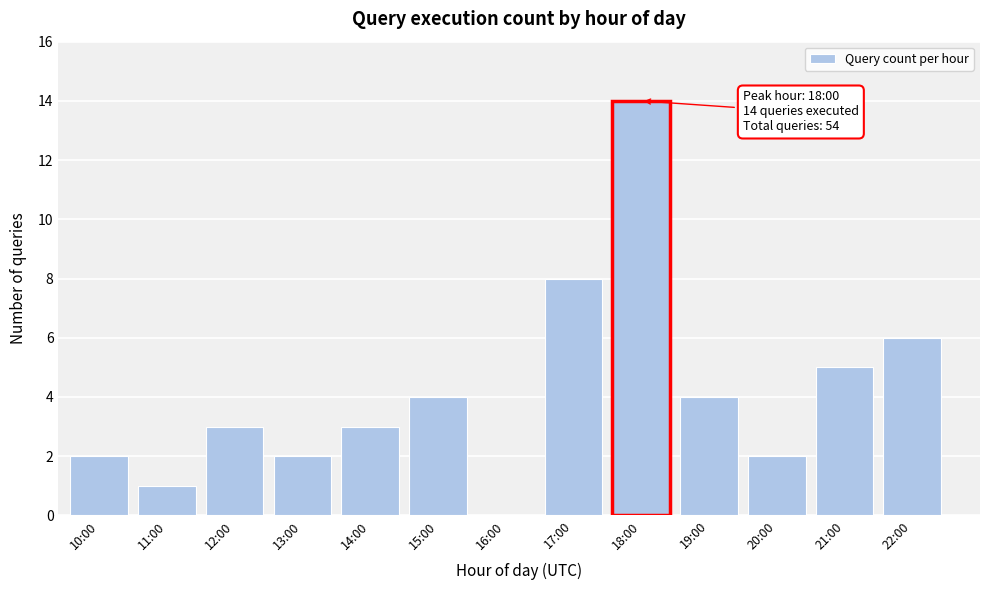

Reading left to right, extract all data points from this chart.

10:00=2	11:00=1	12:00=3	13:00=2	14:00=3	15:00=4	16:00=0	17:00=8	18:00=14	19:00=4	20:00=2	21:00=5	22:00=6